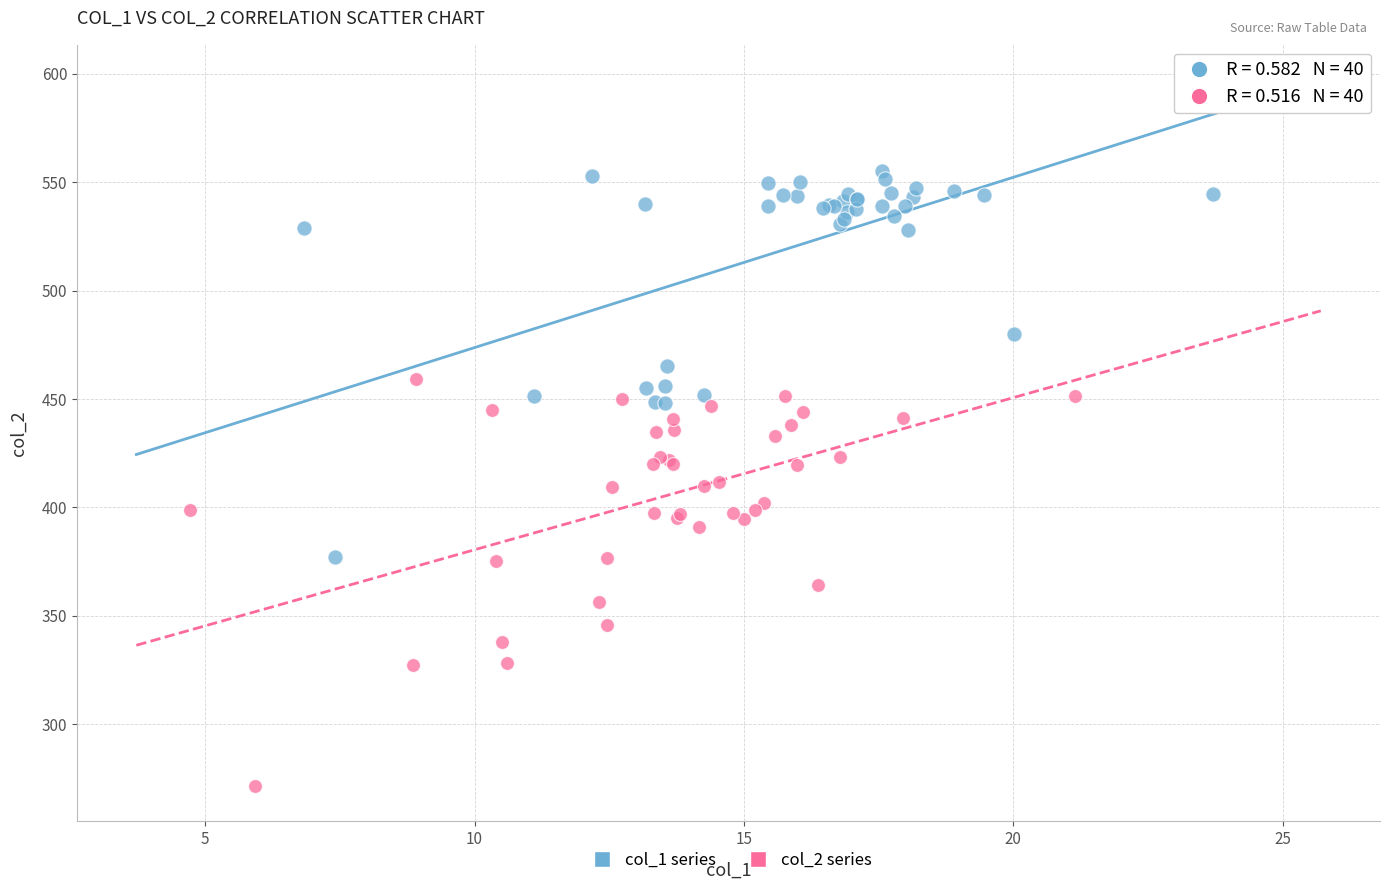

Which series has the widest spread of Y values?

col_2 series